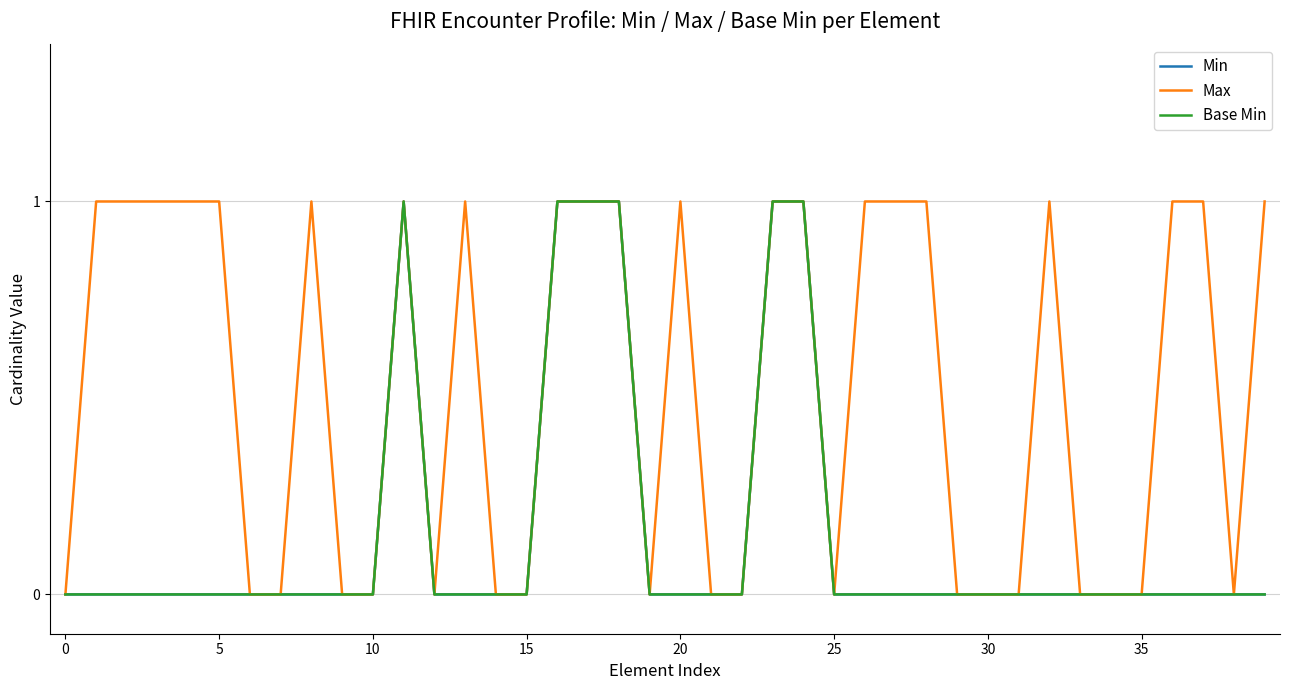

Is this an area chart (filled region under the line)?

No